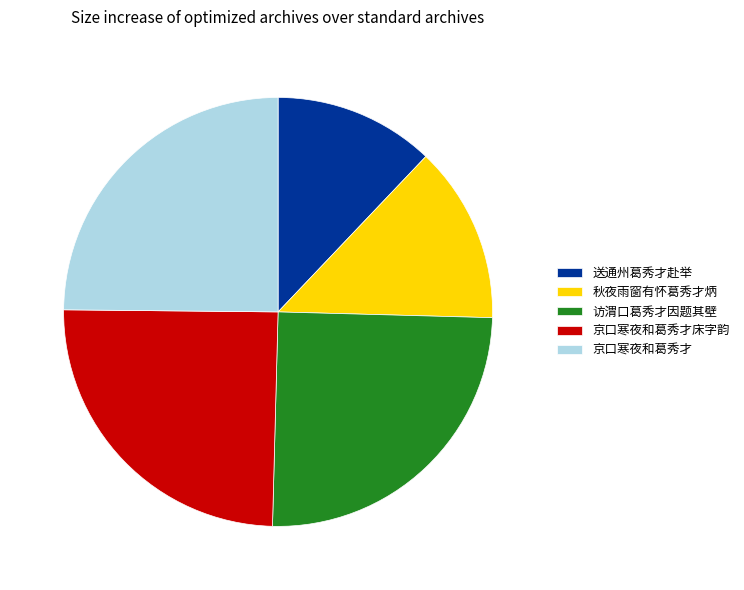

How many slices are in this pie chart?

5